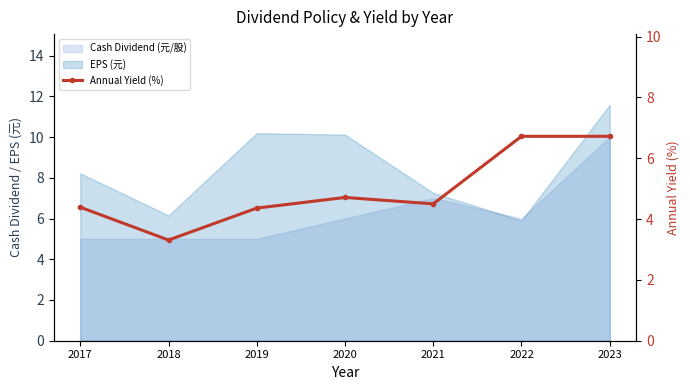

The chart shows a value of 11.9 at 2022. True or false?

False